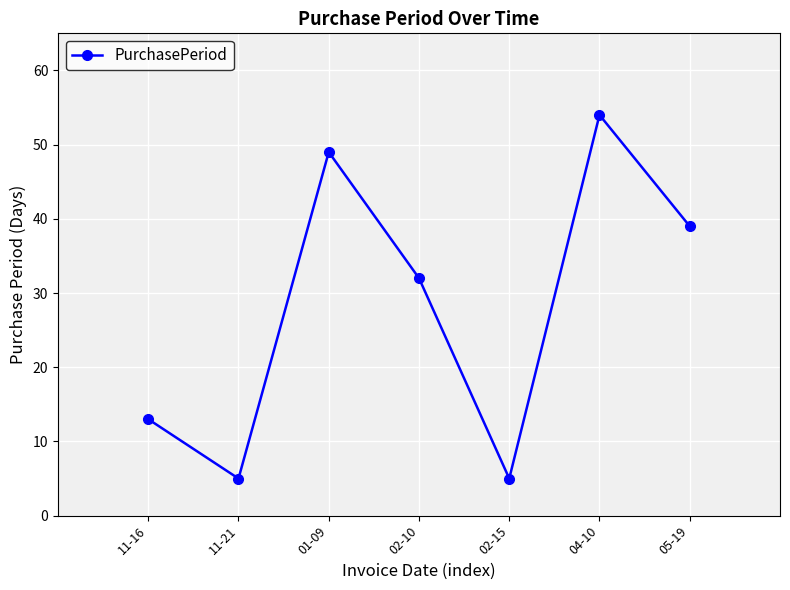

What is the approximate value at 04-10, to the nearest 10?

50